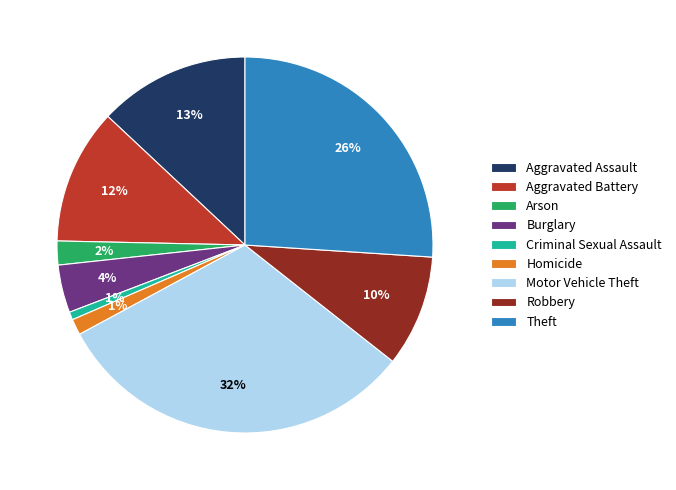

What is the largest slice in the pie chart?

Motor Vehicle Theft